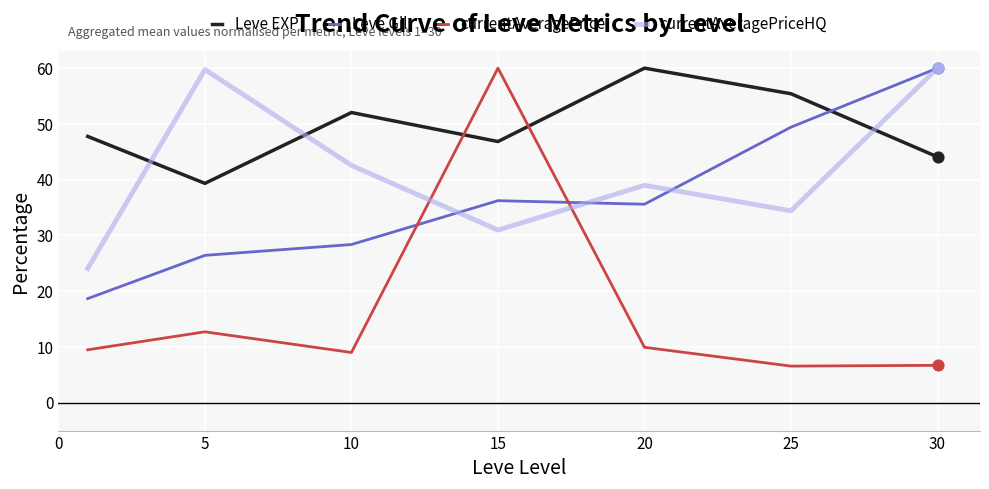

Which series has the largest total across all categories?

Leve EXP